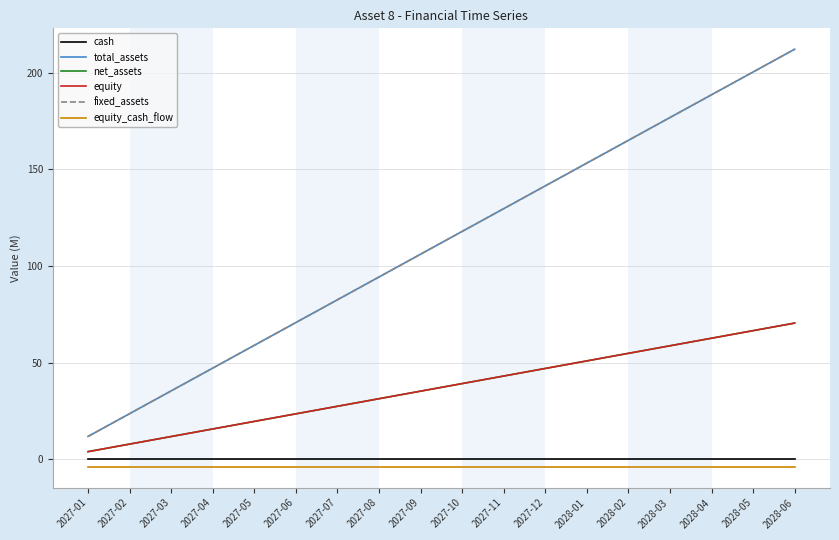

What is the sum of the fixed_assets values at 2027-06 and 2027-09?

176.9